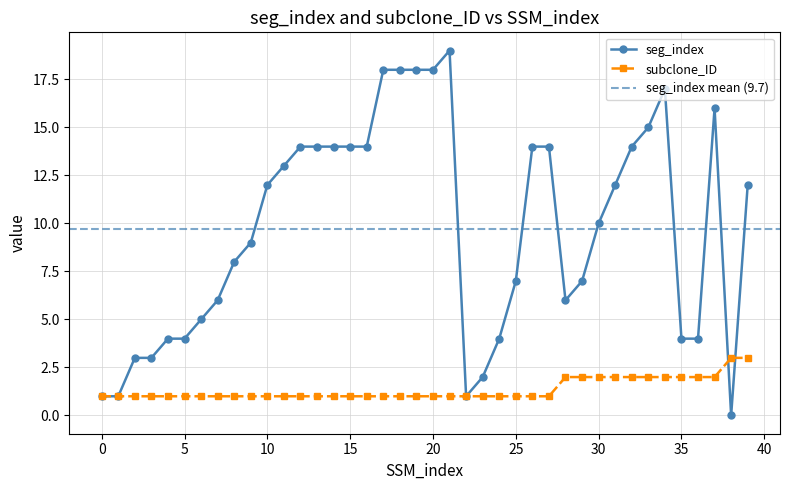

Where does the seg_index series first go above 12?

11